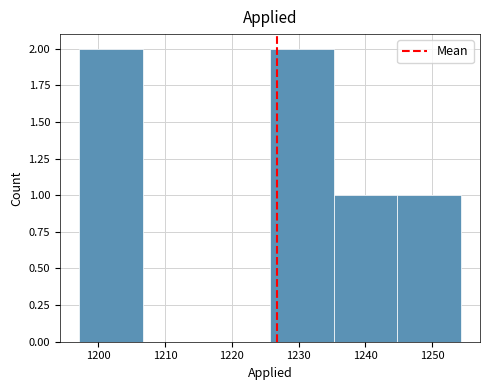

Reading left to right, transcribe this chart: for each bar, give the range it covers on the x-axis and its height. Neither the bar edges nor the heights are printed on the chart, so give them approximately, as read against the axes.

1197 to 1207: 2
1207 to 1216: 0
1216 to 1226: 0
1226 to 1235: 2
1235 to 1245: 1
1245 to 1254: 1